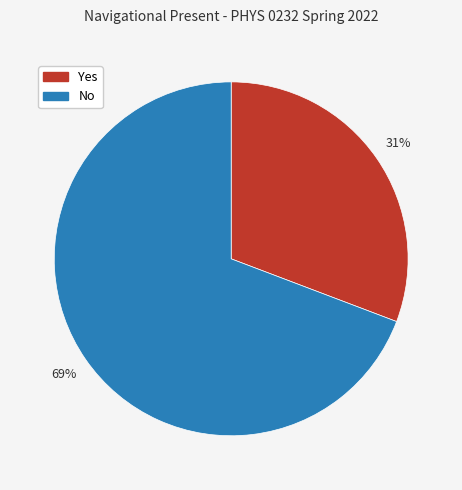

How many segments does this pie chart have?

2